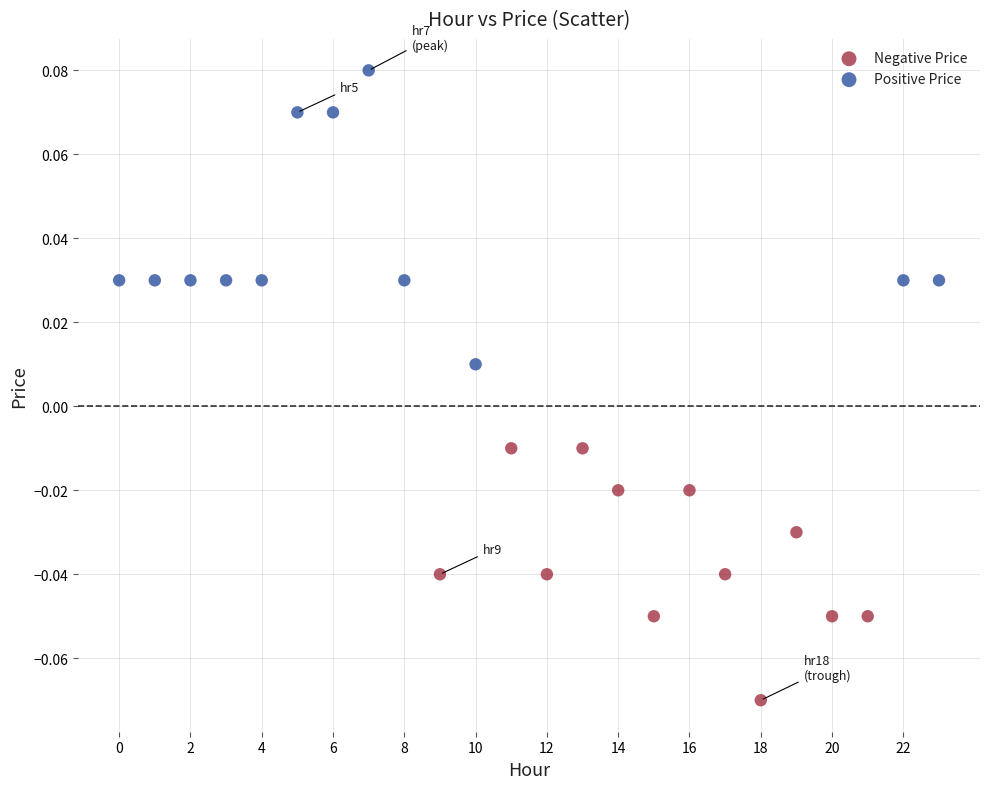

Which series contains the lowest Y value?

Negative Price